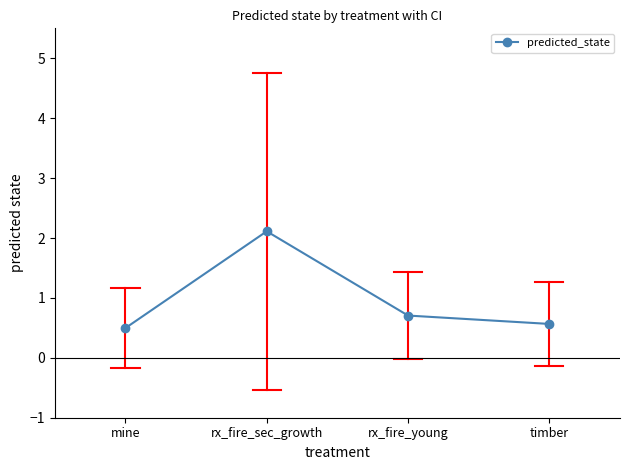

Reading left to right, transcribe all the data shown in this chart.

0.5	2.1	0.7	0.6